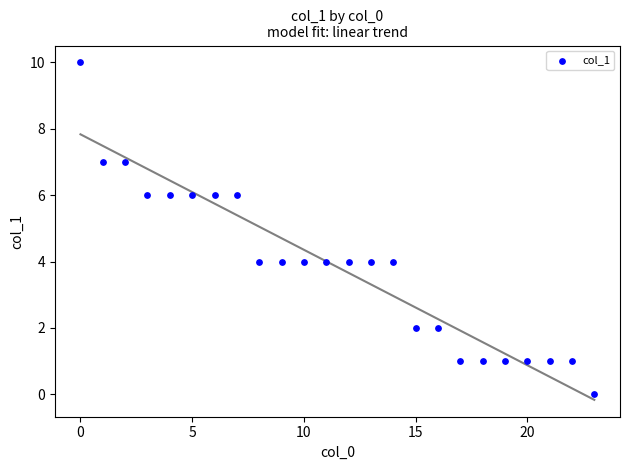

What is the range of Y values (max minus min)?

10